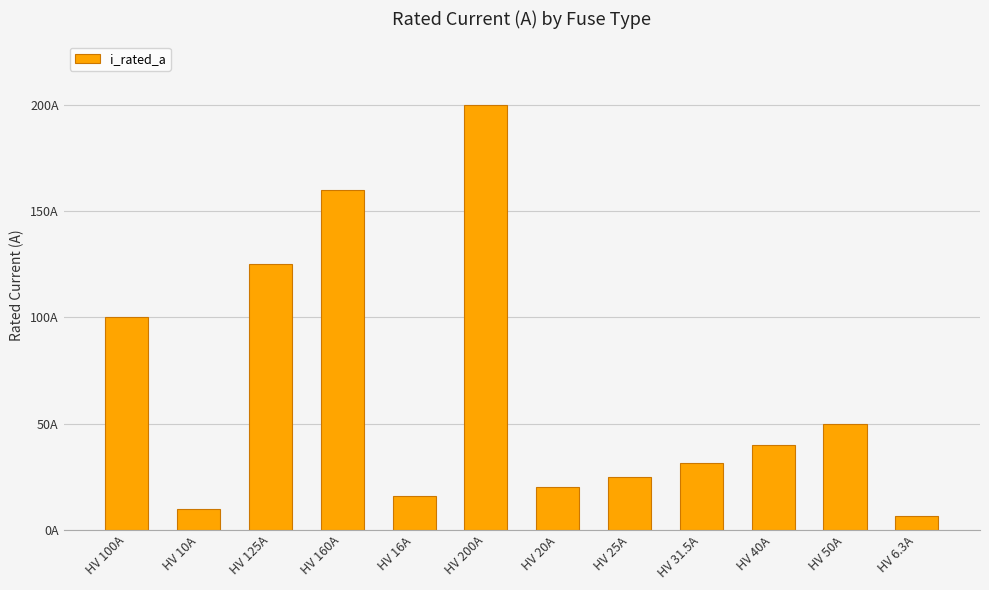

Are the bars horizontal?

No